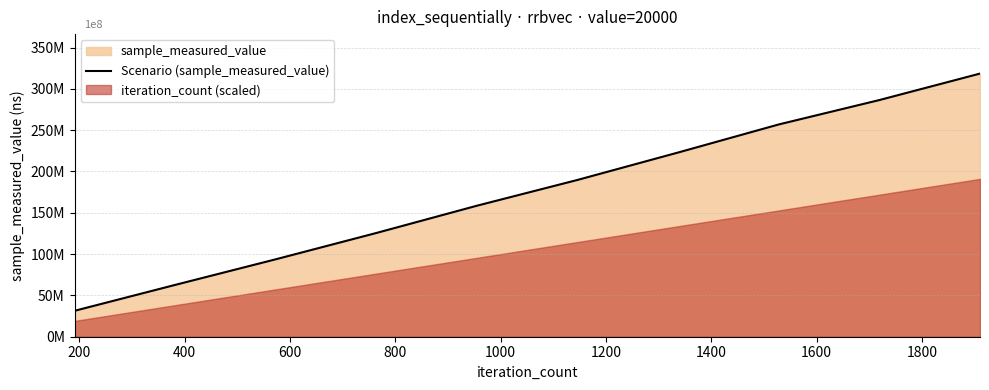

What is the maximum value shown in the chart?

318440912